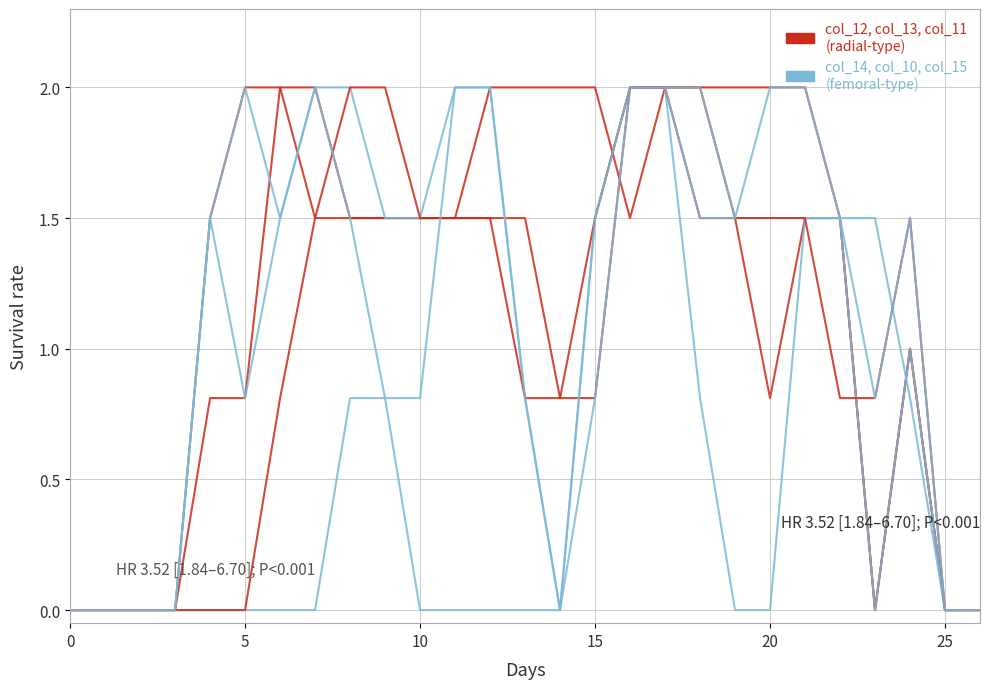

Does the chart display data point markers on the line(s)?

No